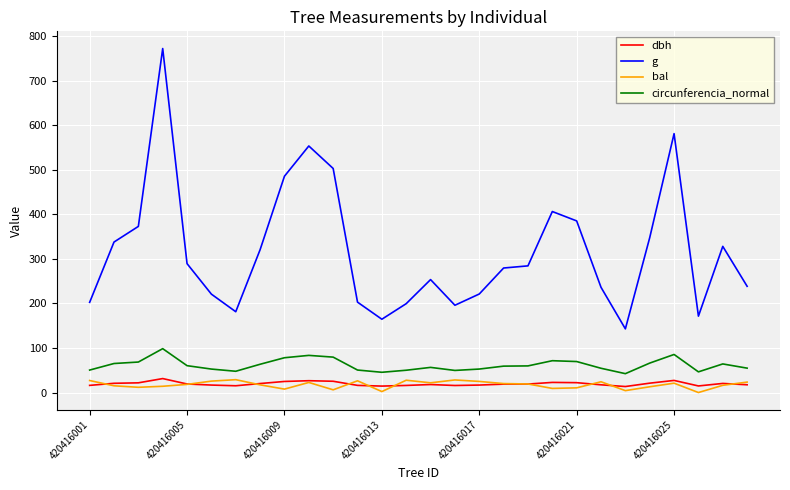

True or false: g and bal intersect in this chart.

False